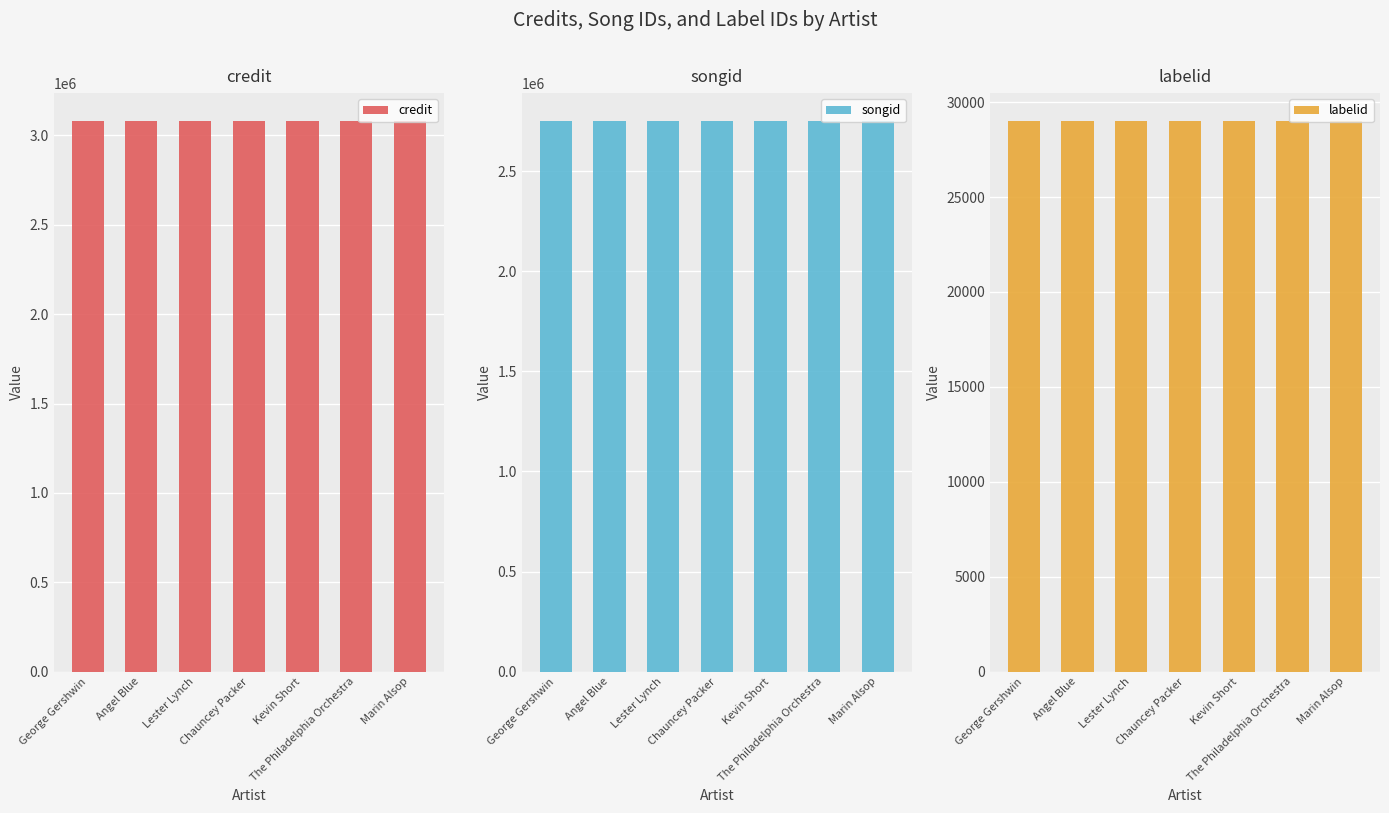

How many bars are there in each group?

3